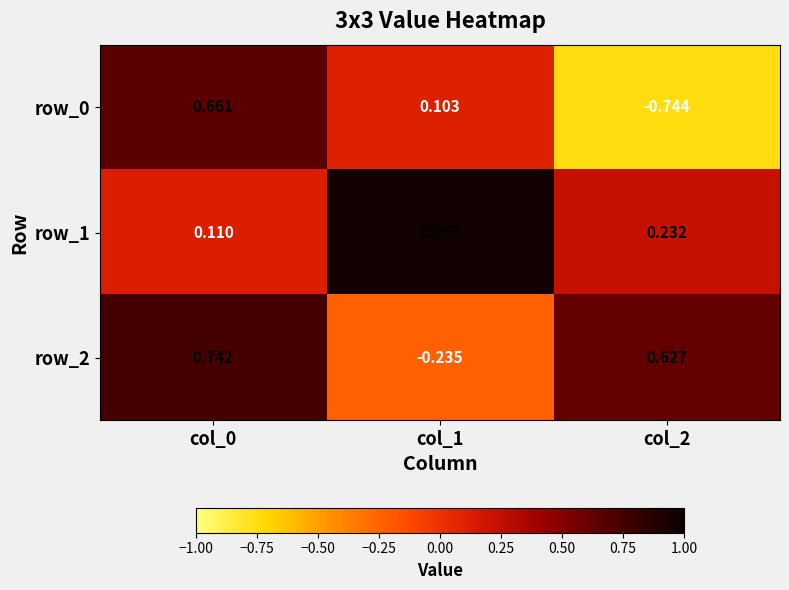

At which category is the sum across all series the highest?

col_0